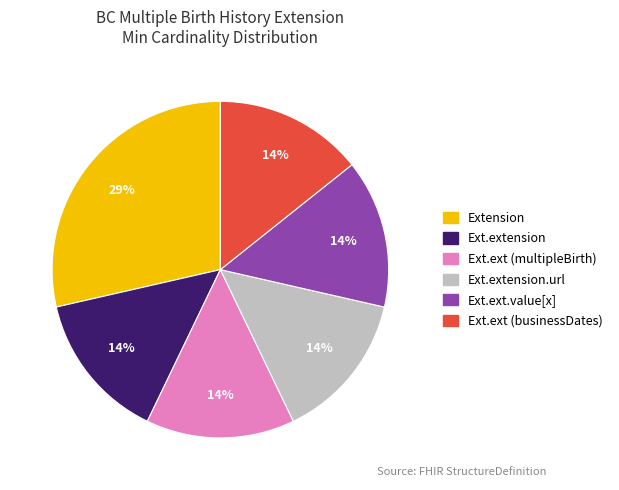

Is there any slice that represents more than half of the pie?

No